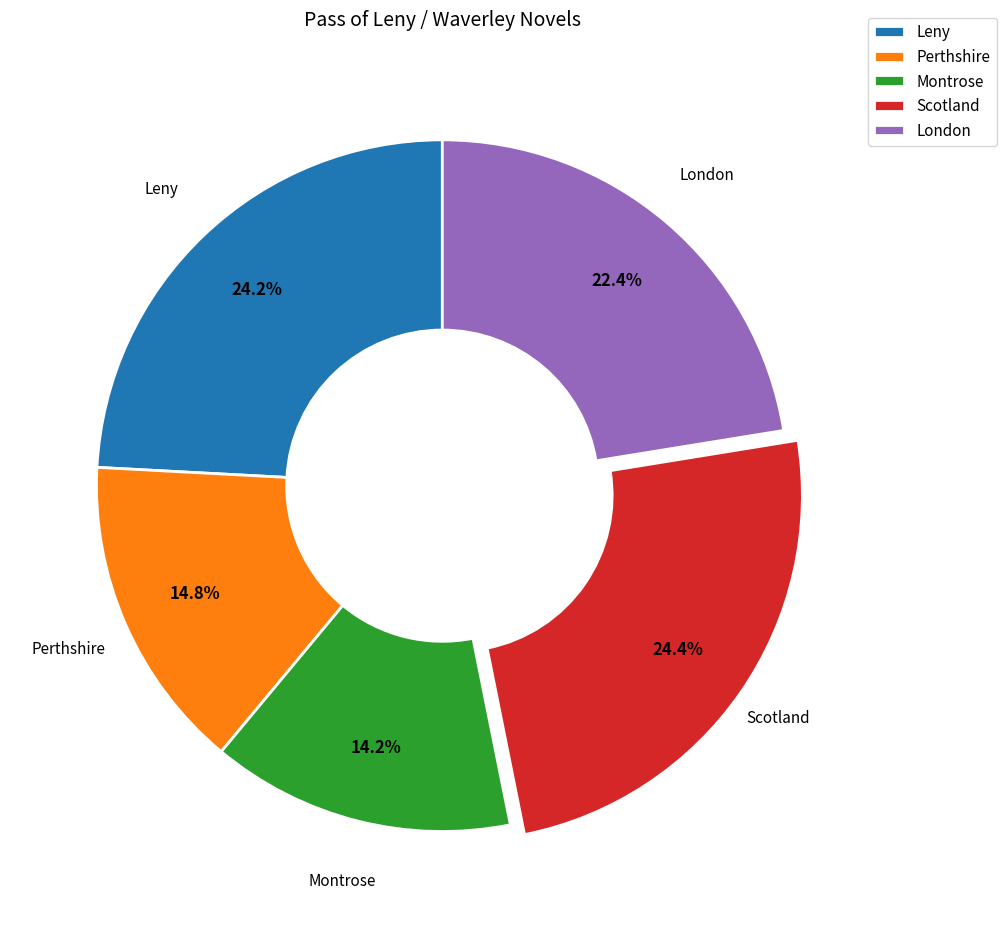

Which slice is the smallest?

Montrose